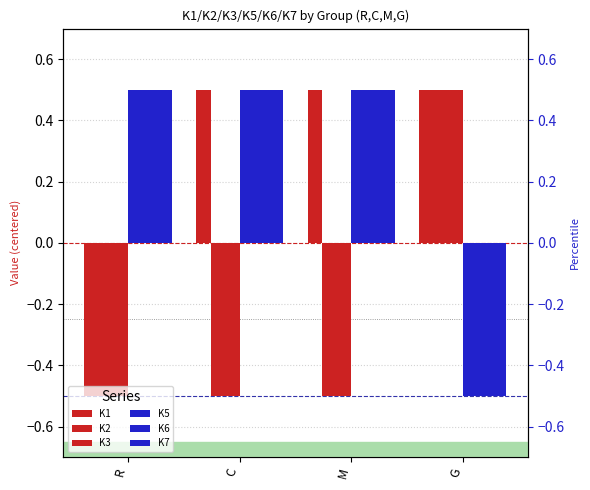

The K7 series shows 0.5 at C. True or false?

True